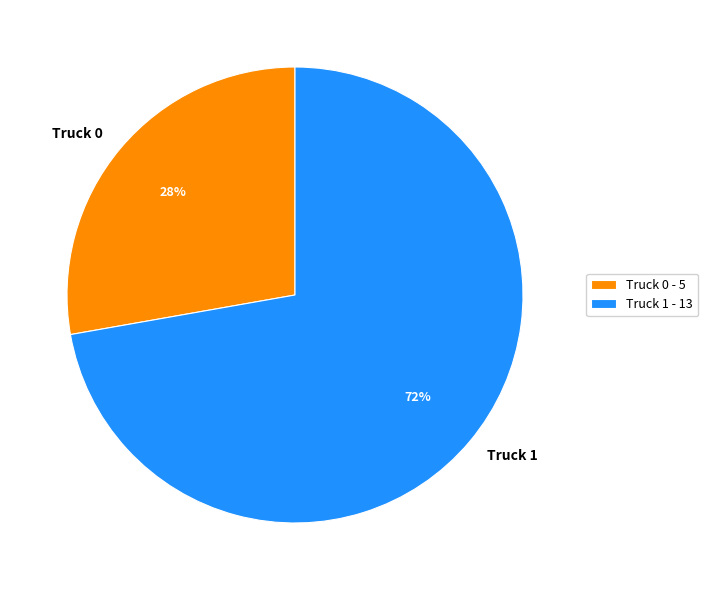

Does Truck 1 represent more than half of the total?

Yes